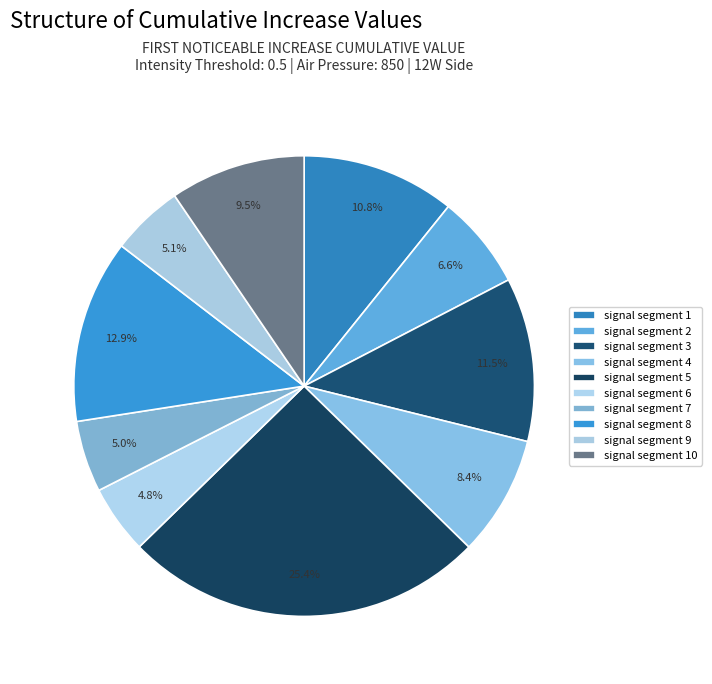

What percentage is the signal segment 5 slice, to the nearest percent?

25%